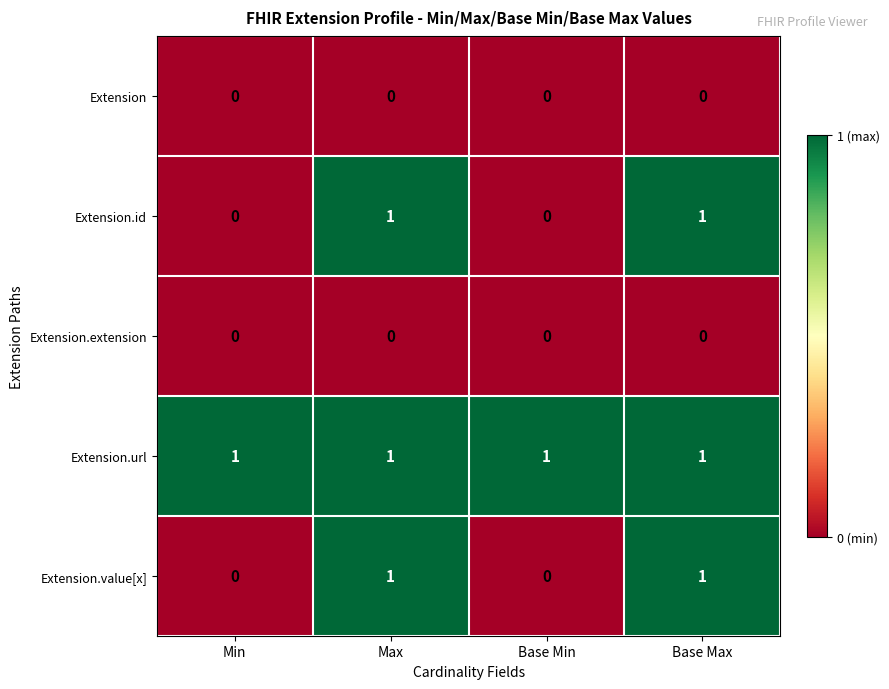

At how many categories does at least one series exceed 0?

4